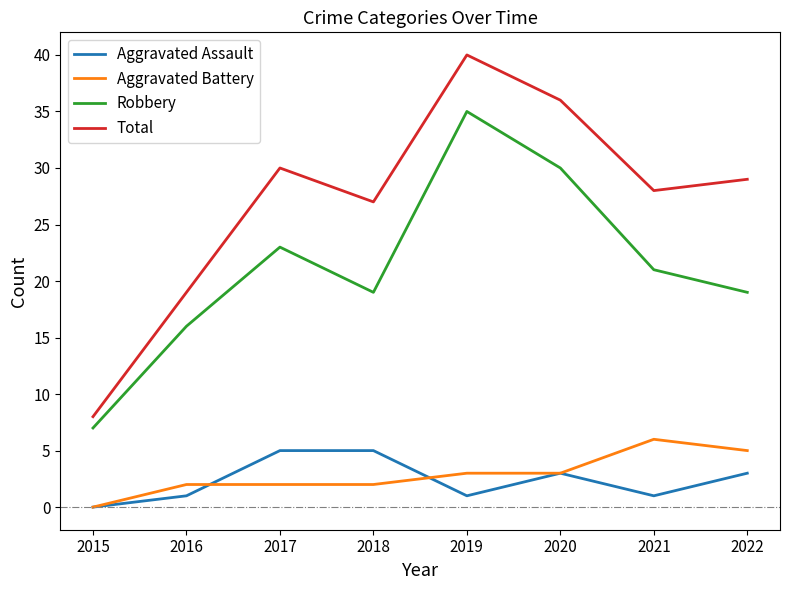

Reading left to right, what are all the values shown in this chart?

Aggravated Assault: 0	1	5	5	1	3	1	3
Aggravated Battery: 0	2	2	2	3	3	6	5
Robbery: 7	16	23	19	35	30	21	19
Total: 8	19	30	27	40	36	28	29